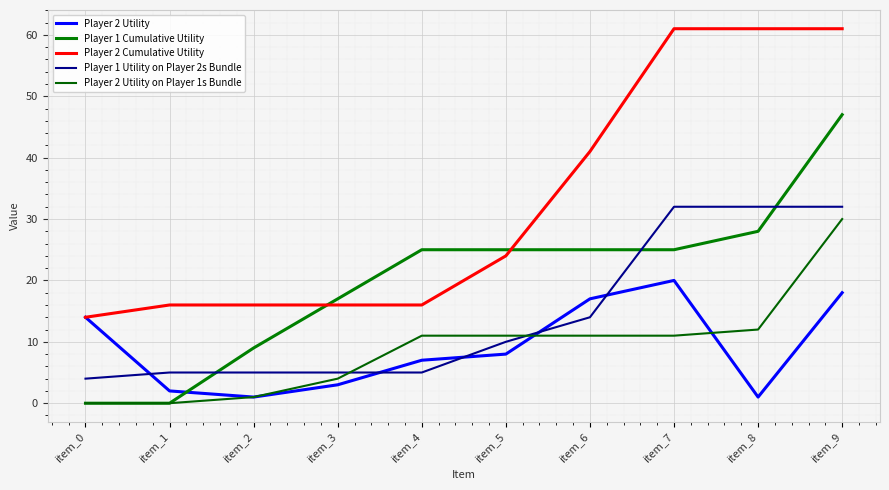

Which series has the largest total across all categories?

Player 2 Cumulative Utility